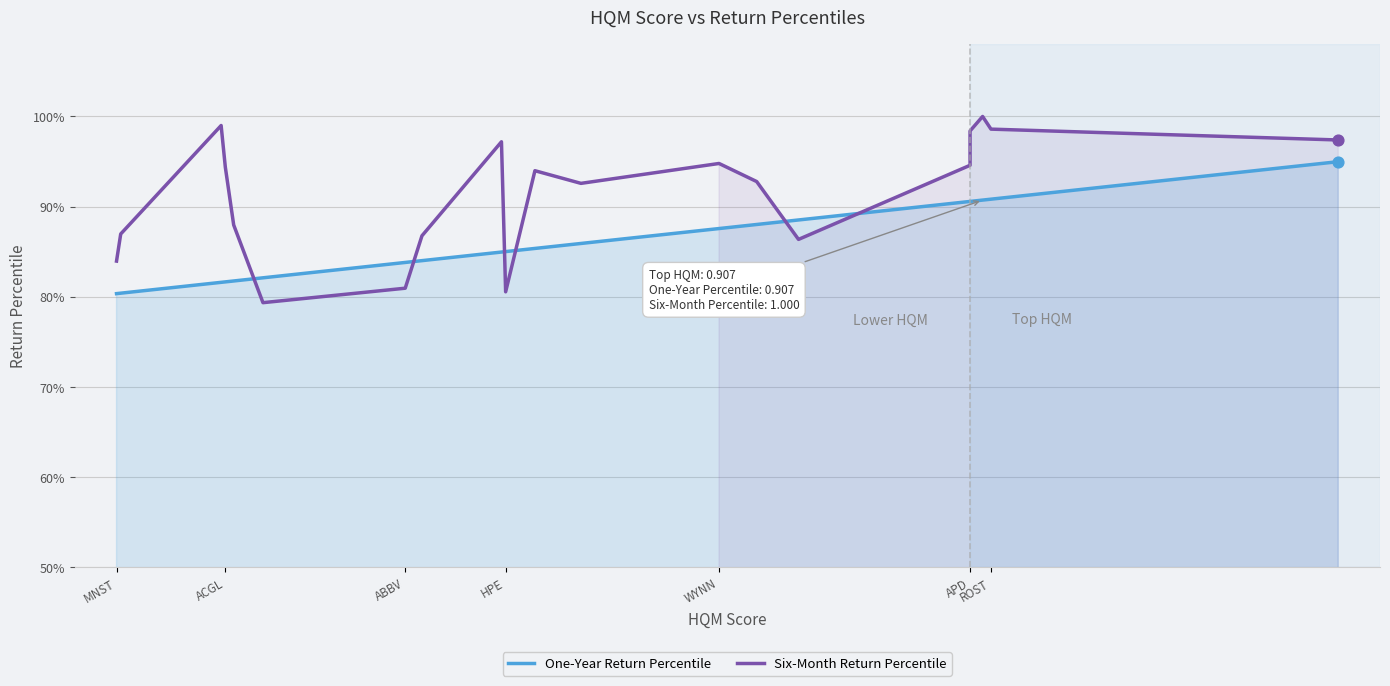

Which series contains the lowest Y value?

Six-Month Return Percentile